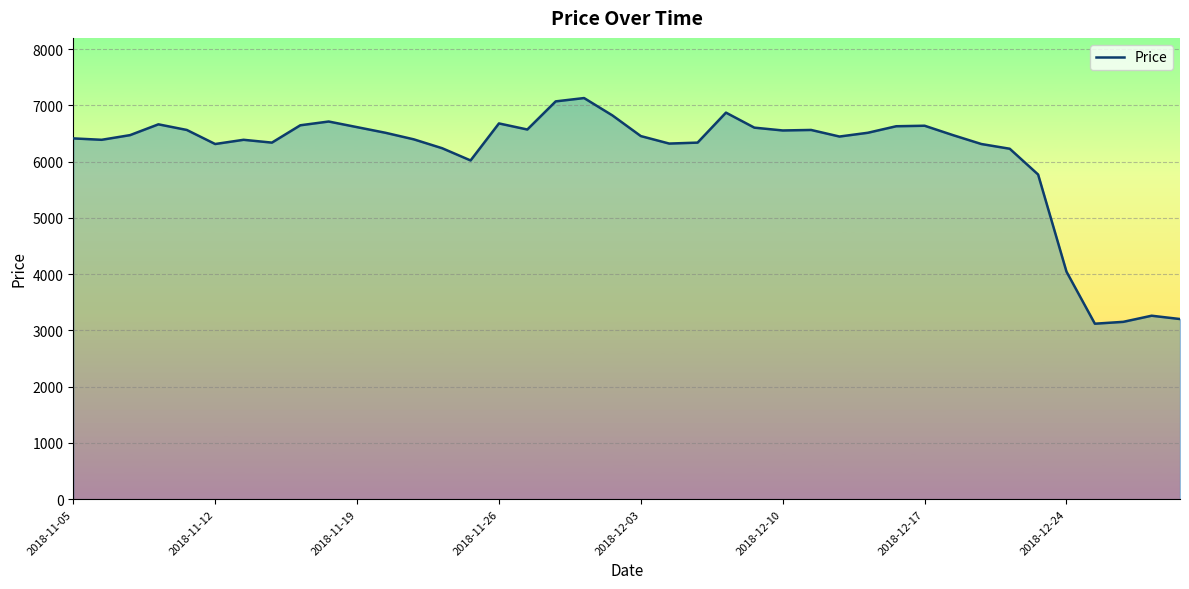

What is the smallest value displayed?

3119